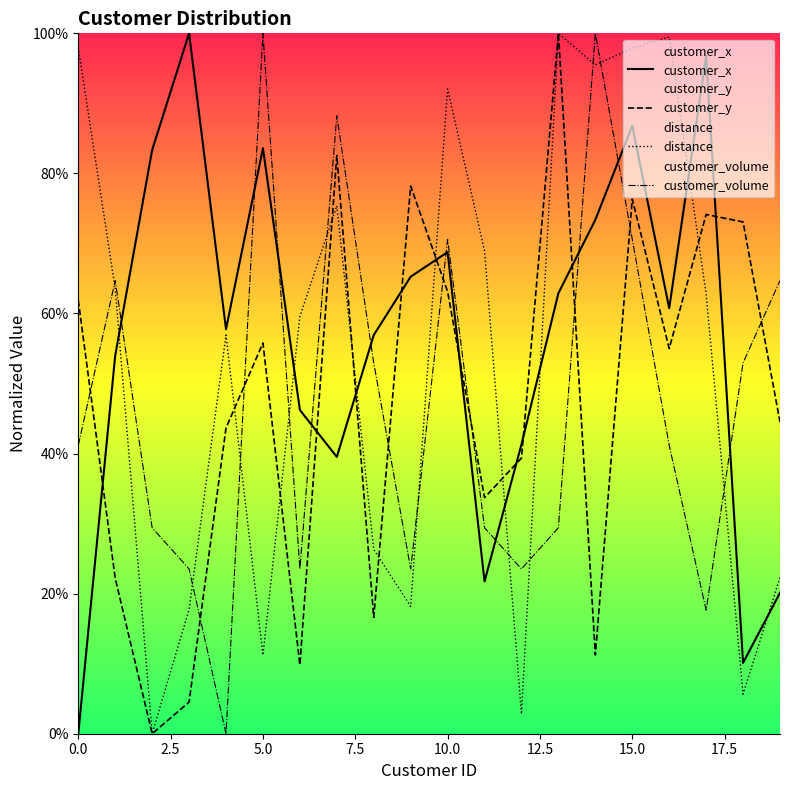

Which series changed the most between 12.5 and 15.0?

customer_volume